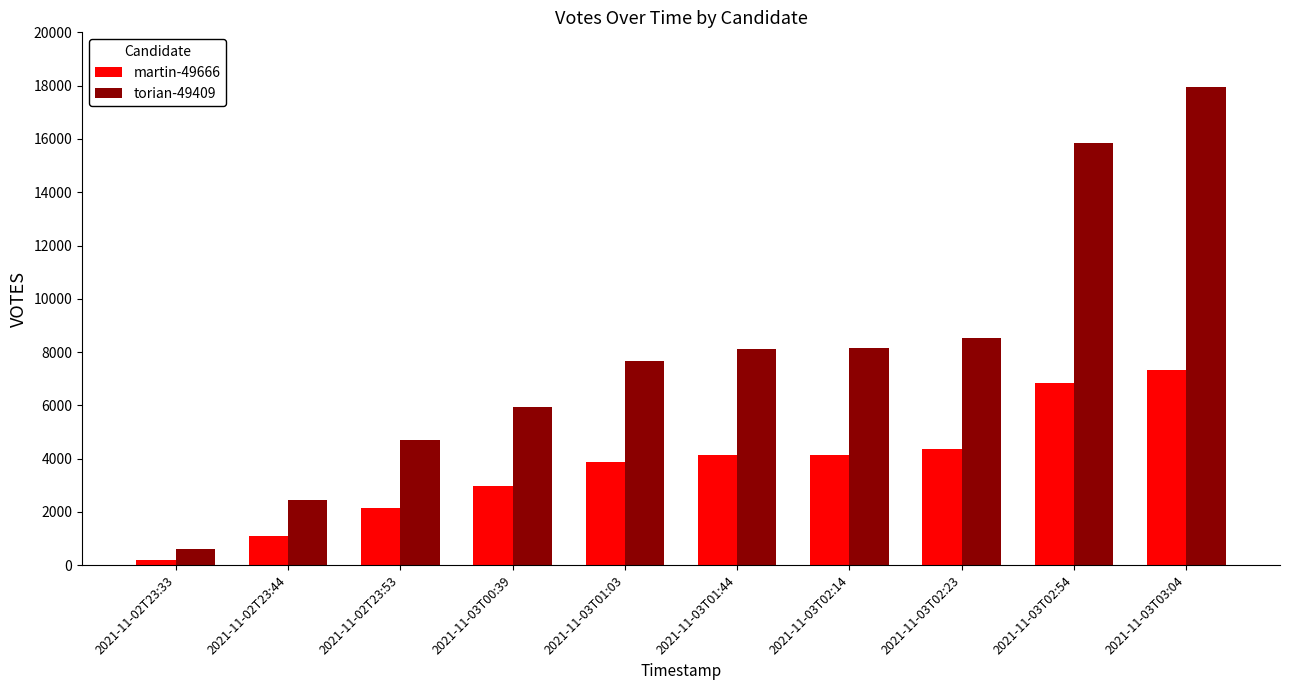

What is the difference between the second highest and minimum values in the torian-49409 series?

15223